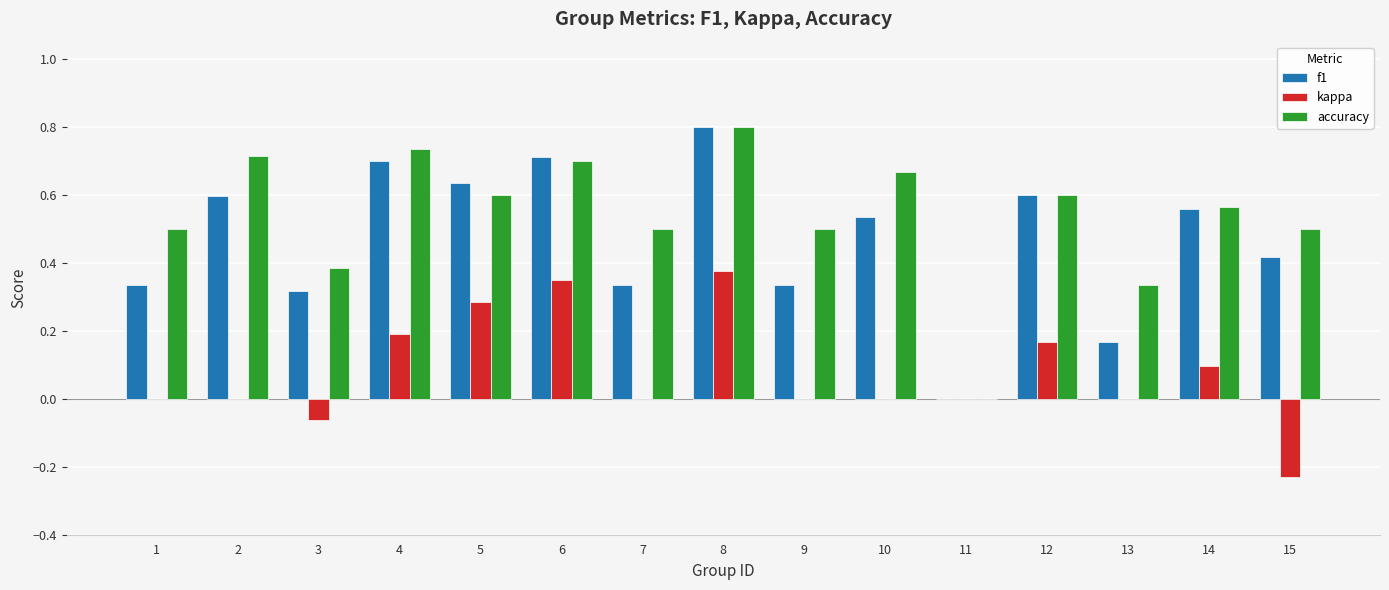

What is the total value across all series at 9?

0.8